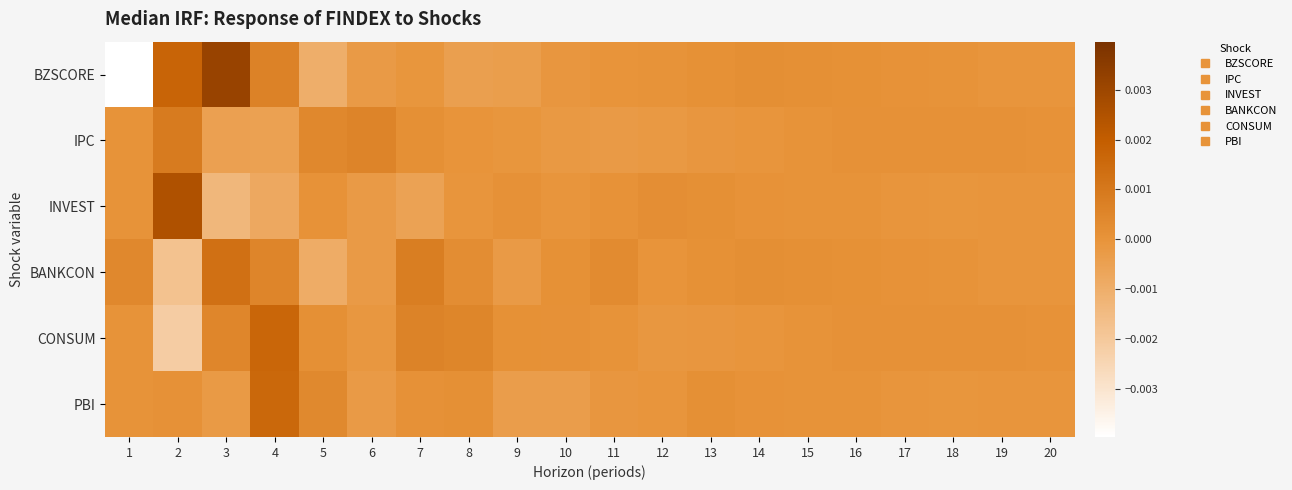

At which category is the sum across all series the highest?

4